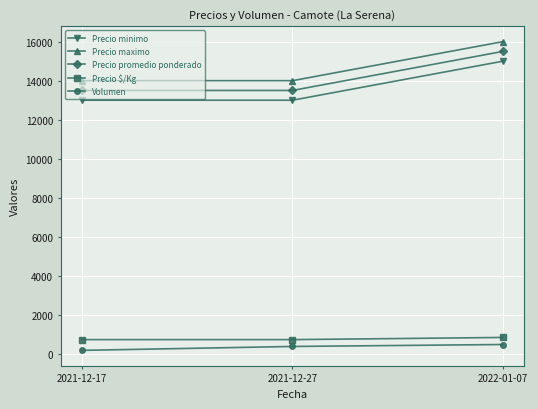

Which category has the lowest value across all series?

2021-12-17